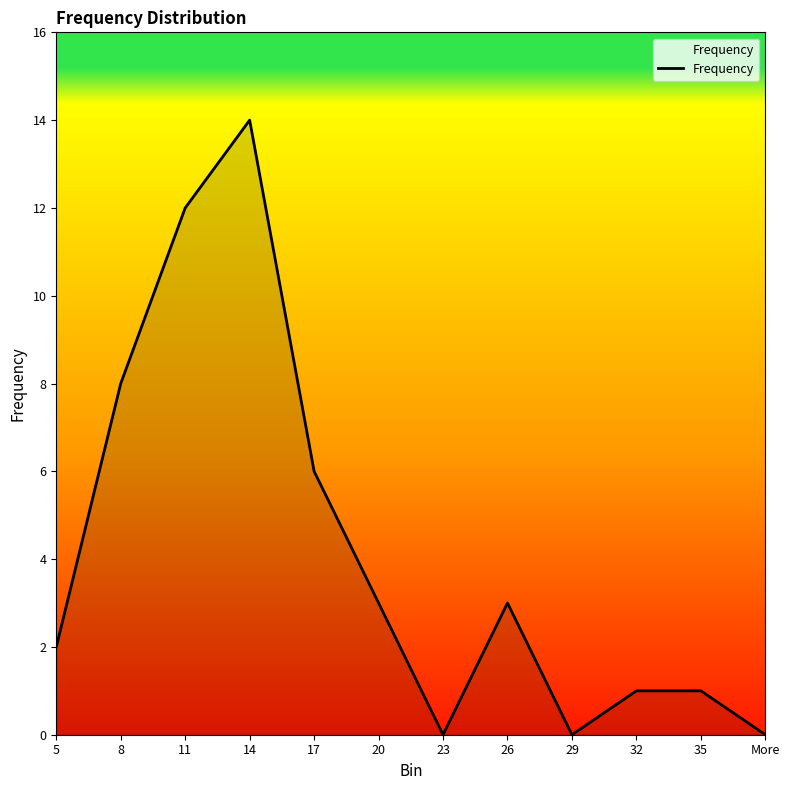

What is the change in value from 11 to 26?

-9